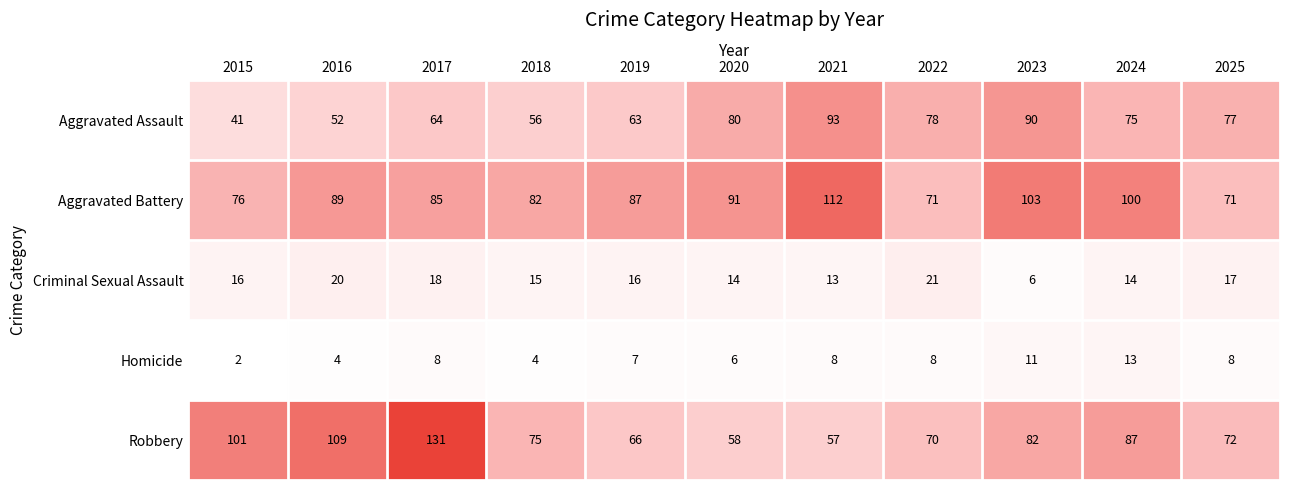

At which category does the chart reach its peak across all series?

2017